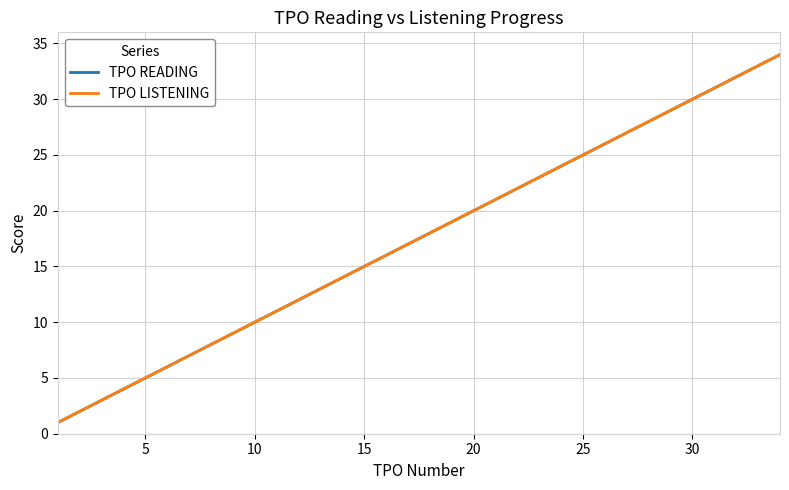

Is this an area chart (filled region under the line)?

No